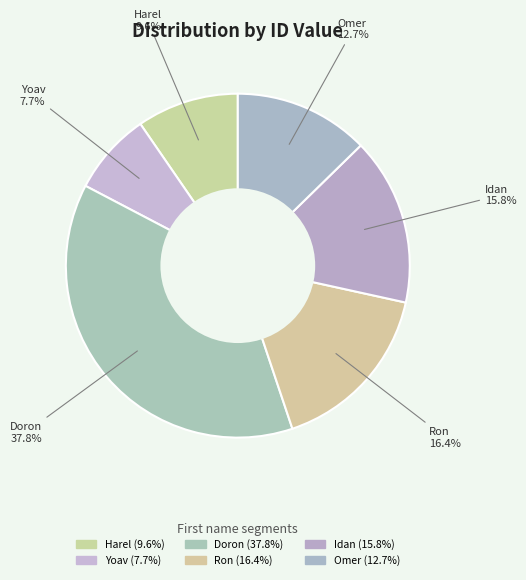

Count the number of slices in the pie.

6